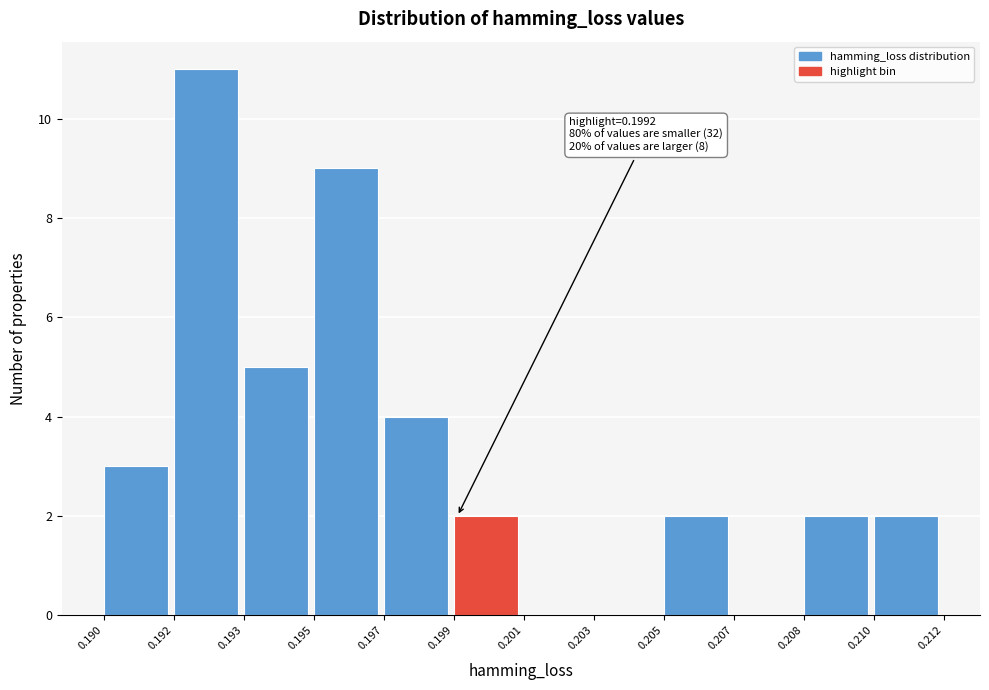

Reading left to right, list all the values displayed in this chart.

0.190=3	0.192=11	0.193=5	0.195=9	0.197=4	0.199=2	0.201=0	0.203=0	0.205=2	0.207=0	0.208=2	0.210=2